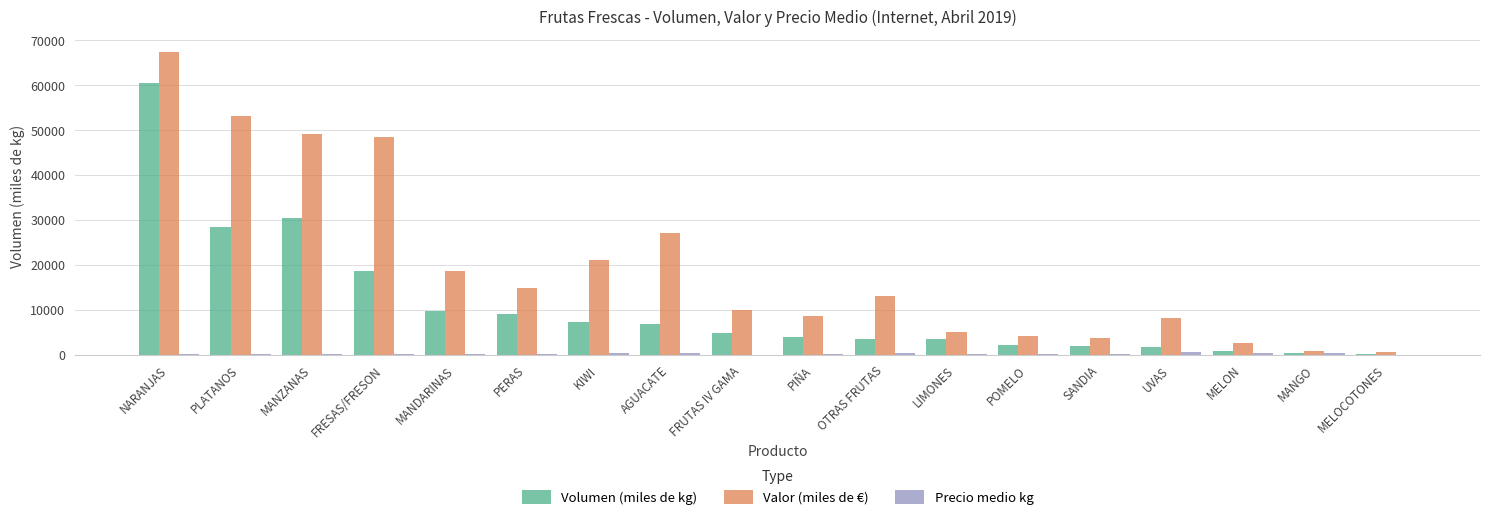

What is the sum of all Volumen (miles de kg) values?

193321